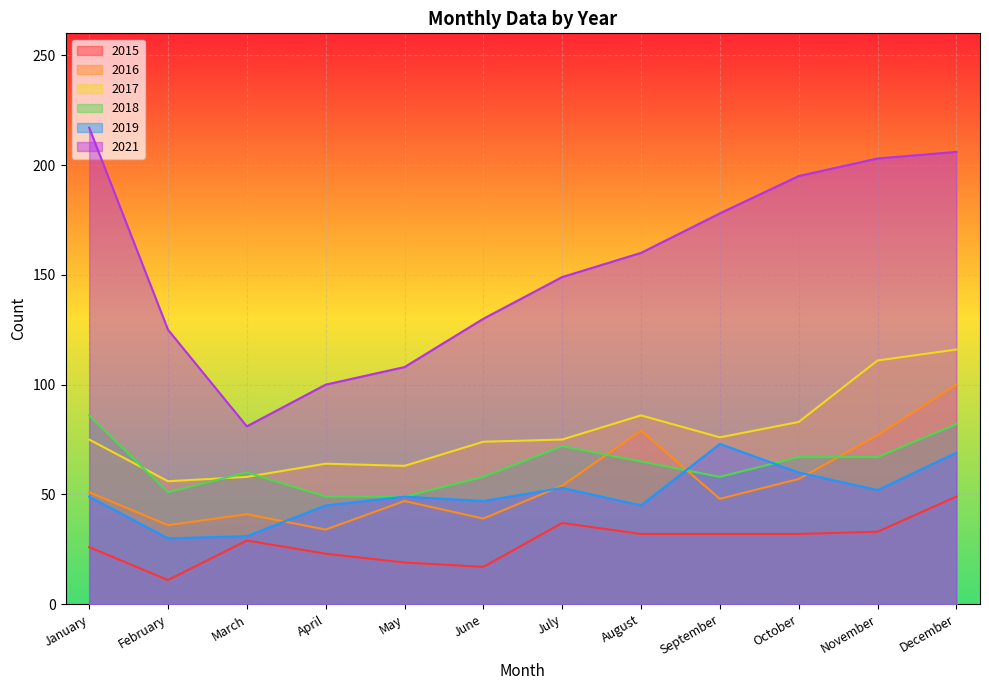

In 2015, how many points are higher than both neighbors (excluding endpoints)?

2